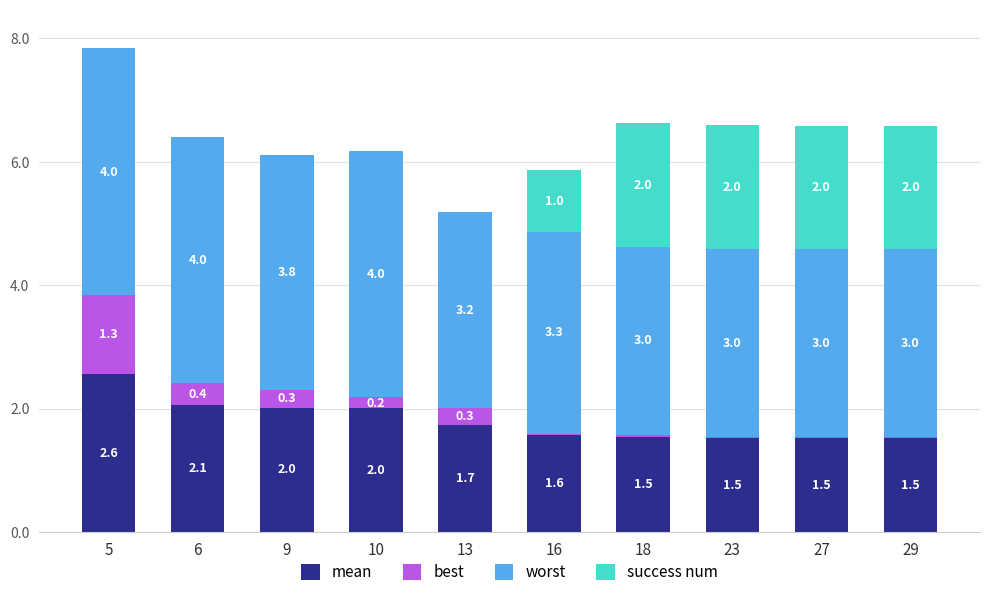

What is the total value across all series at 9?

6.1